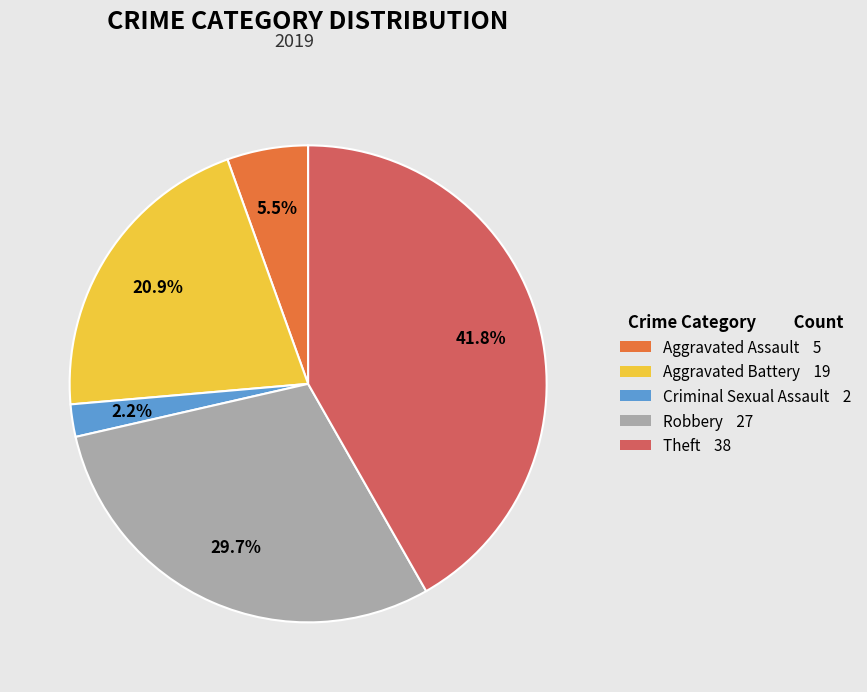

Is there any slice that represents more than half of the pie?

No